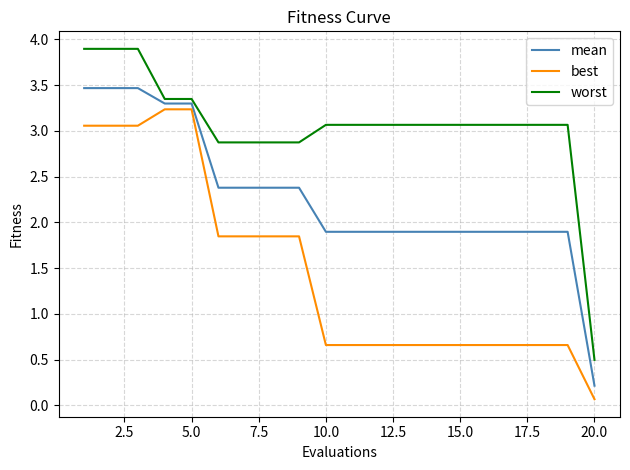

At how many categories does at least one series exceed 3?

15